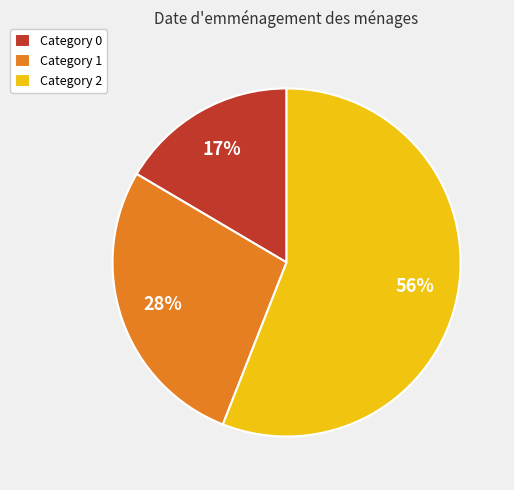

Rank the categories by value from lowest to highest.

Category 0, Category 1, Category 2